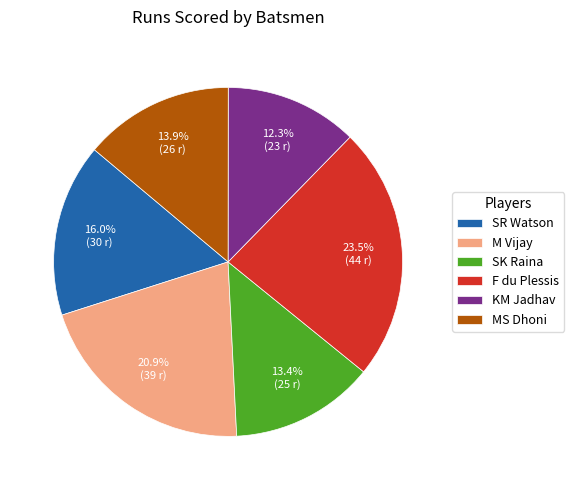

Which slice is the smallest?

KM Jadhav